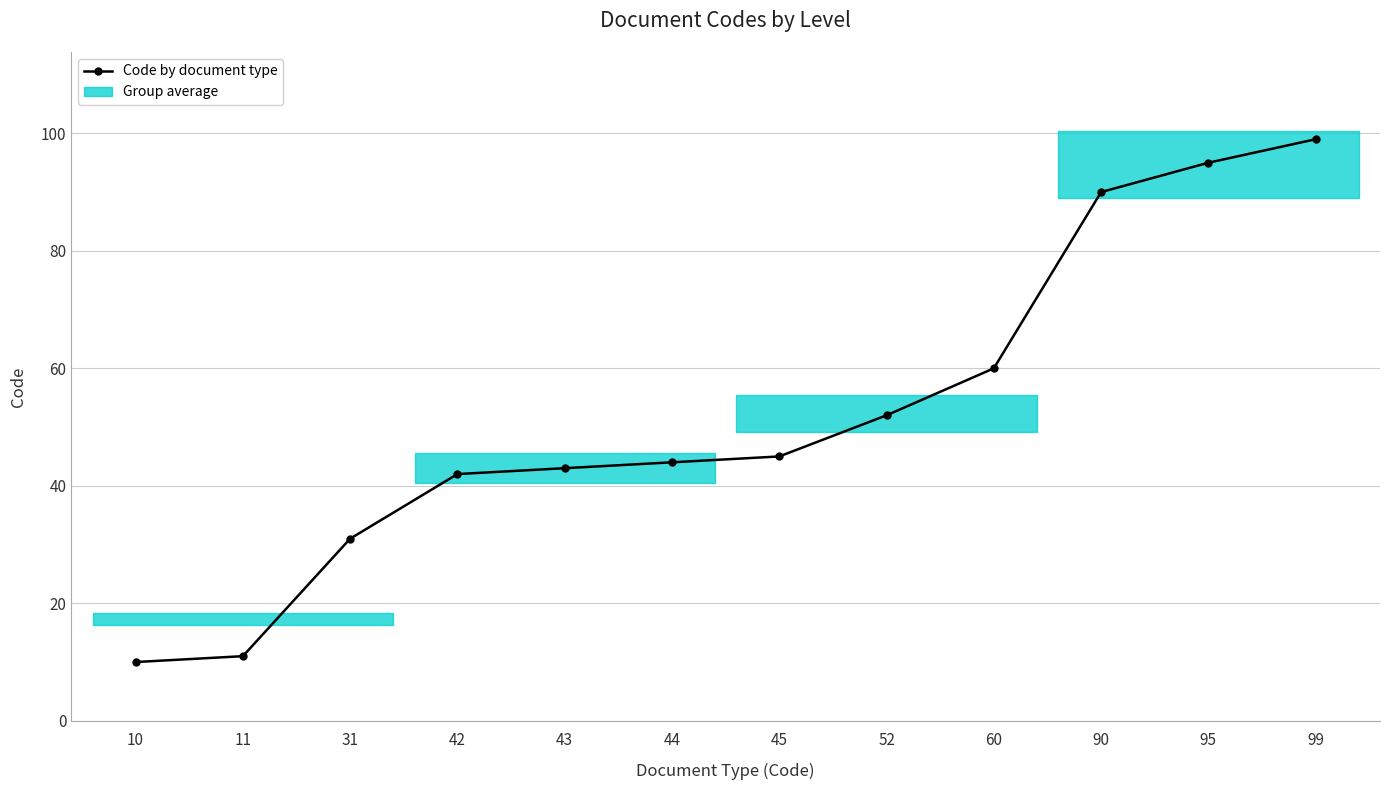

At which label is the value closest to 54?

52